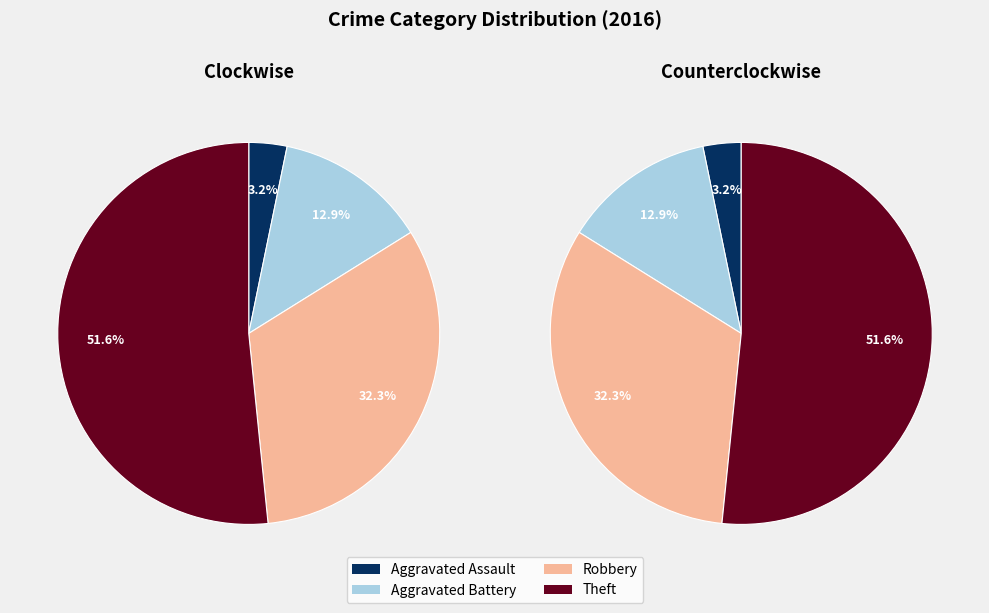

To the nearest percent, what portion does Aggravated Battery represent?

13%